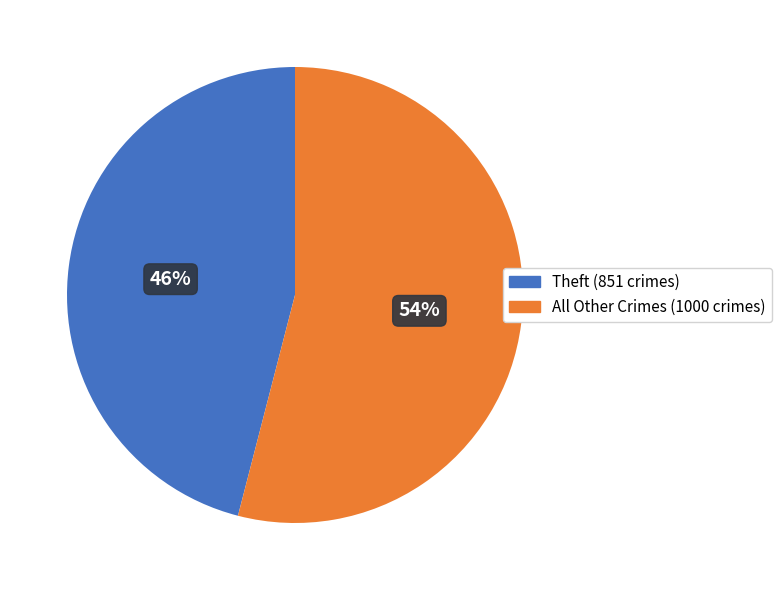

Is there a majority slice in this chart?

Yes